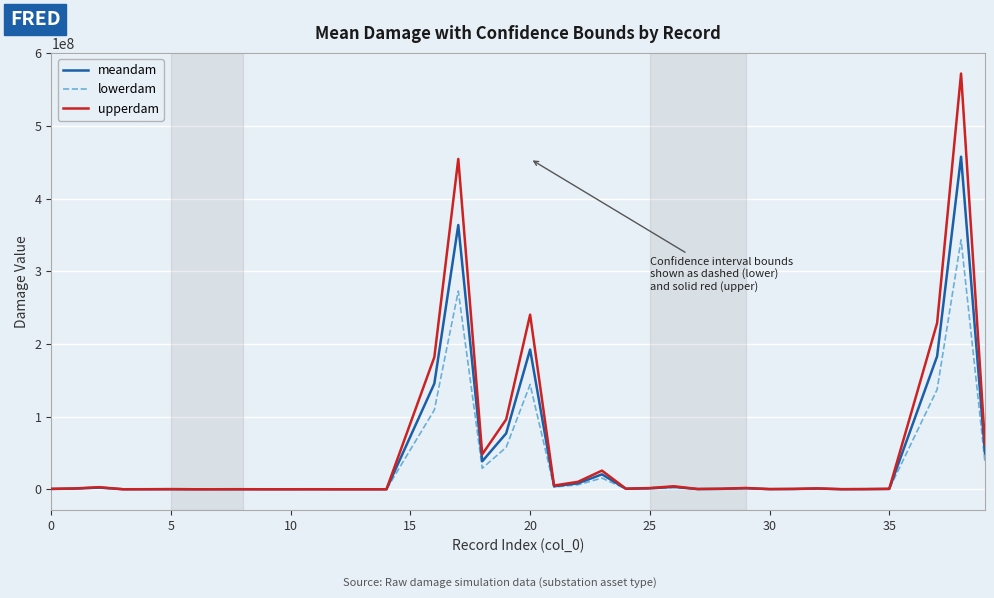

What are all the series names shown in the legend?

meandam, lowerdam, upperdam